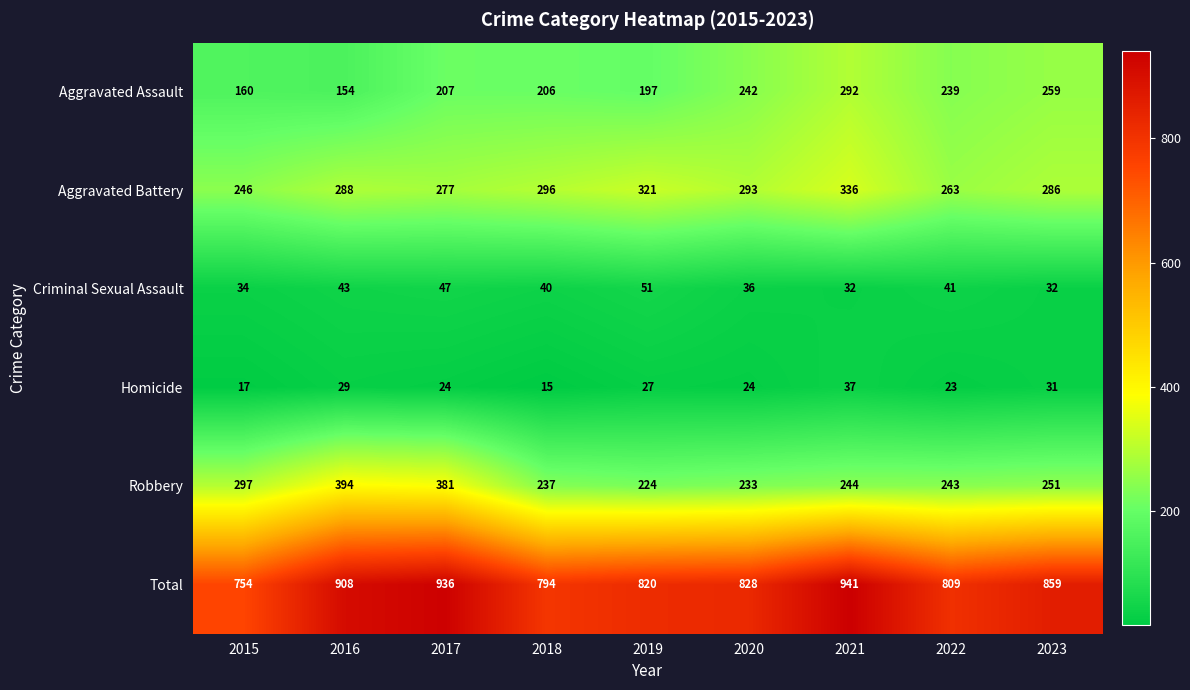

At which category is the sum across all series the highest?

2021